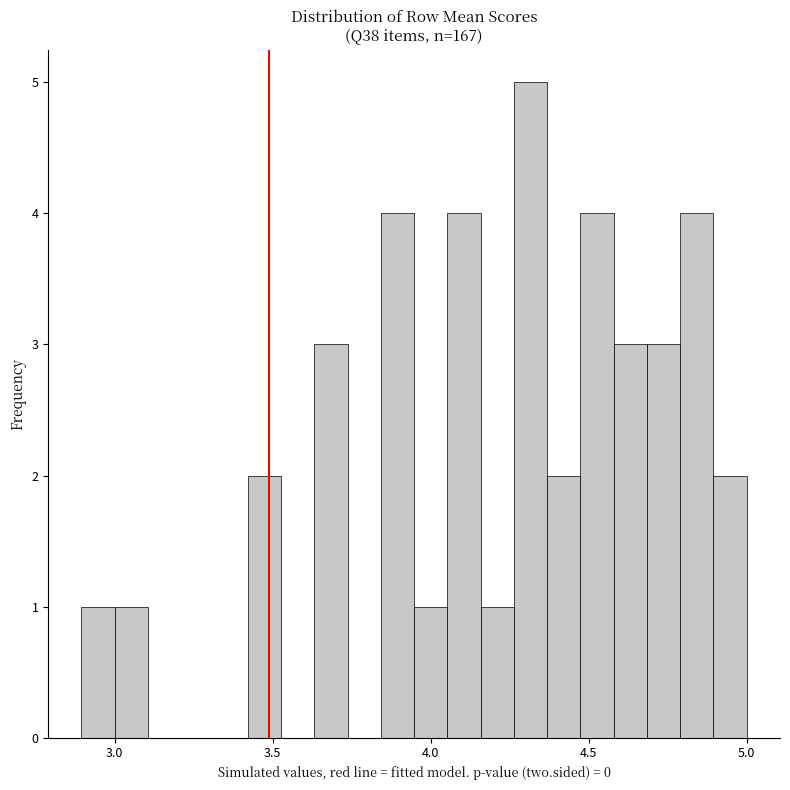

Around what value on the x-axis is the tallest bar? Give the approximate position of its centre, as read against the axis.

4.30